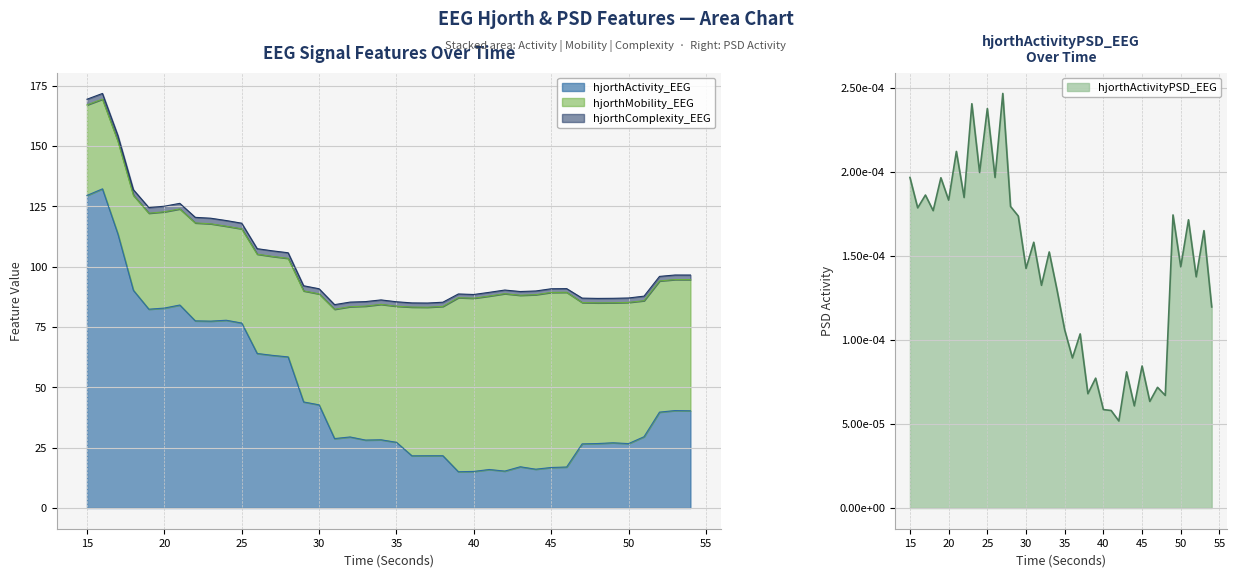

The hjorthActivity_EEG series shows 82.9 at 20. True or false?

True